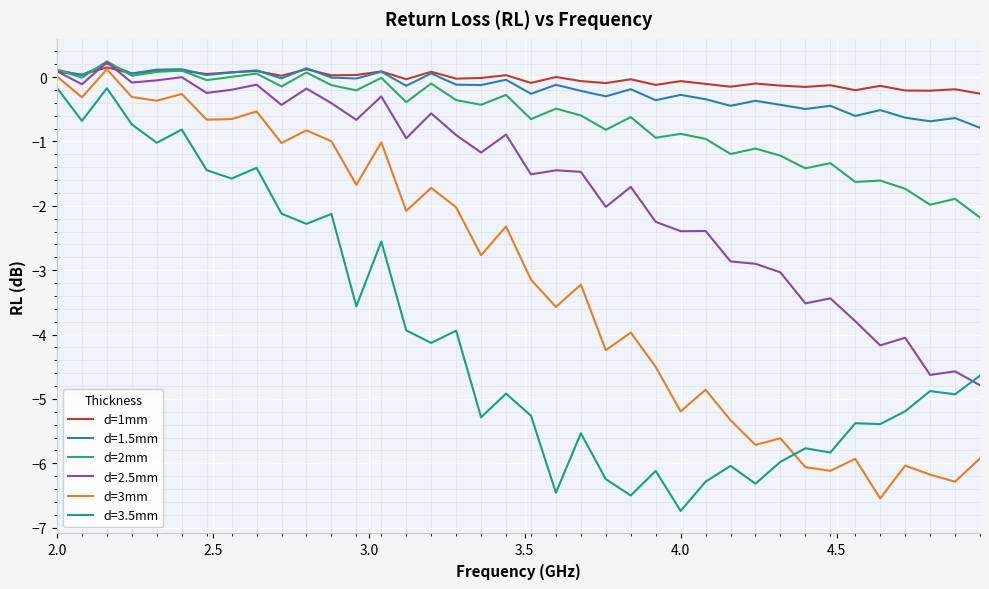

In d=1mm, how many points are higher than both neighbors (excluding endpoints)?

14